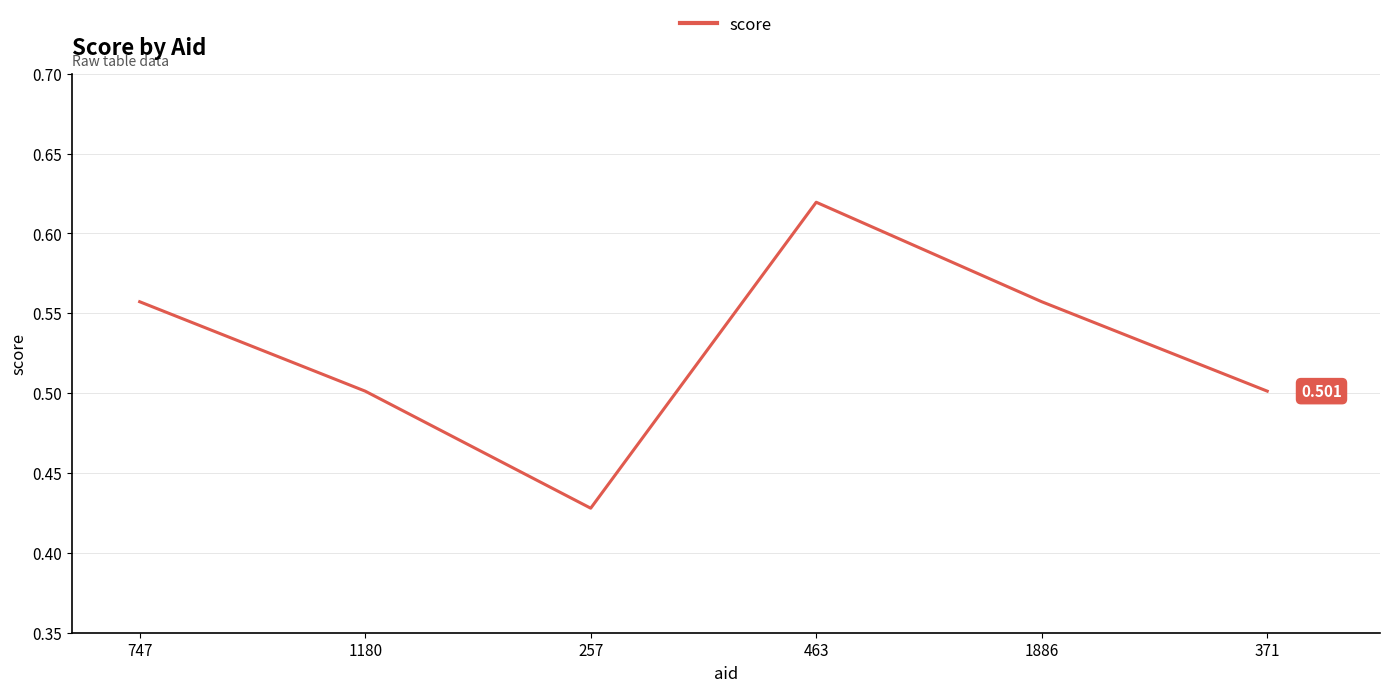

What is the average value?

0.5